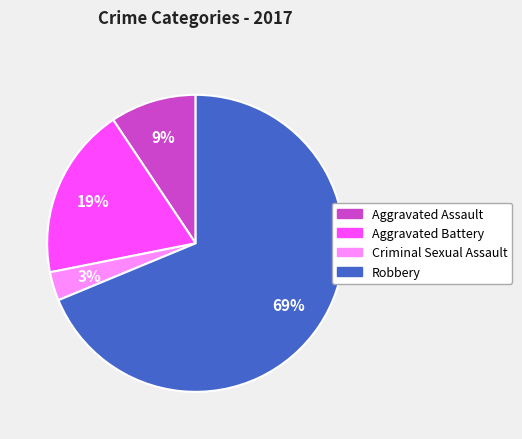

The Aggravated Assault slice represents 9% of the pie. True or false?

True